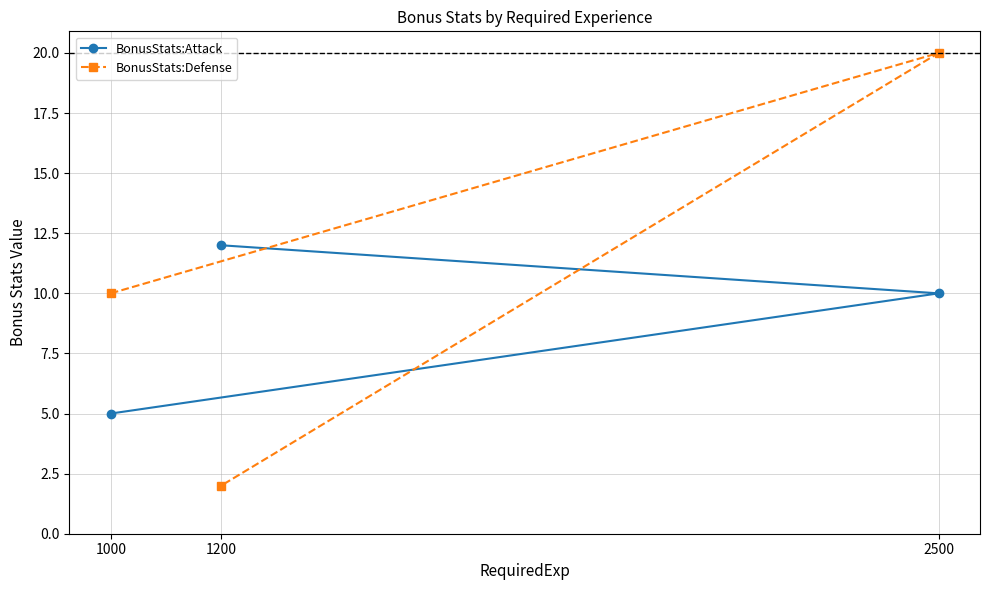

At how many categories does at least one series exceed 7?

3